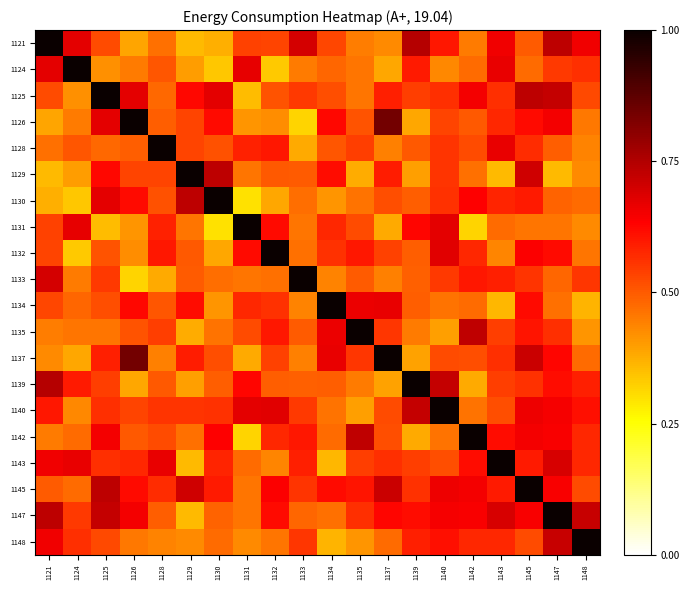

Reading left to right, what are all the values shown in this chart?

1121: 1121=1.0	1124=0.7	1125=0.5	1126=0.4	1128=0.5	1129=0.4	1130=0.4	1131=0.5	1132=0.5	1133=0.7	1134=0.5	1135=0.4	1137=0.4	1139=0.7	1140=0.6	1142=0.5	1143=0.7	1145=0.5	1147=0.7	1148=0.7
1124: 1121=0.7	1124=1.0	1125=0.4	1126=0.5	1128=0.5	1129=0.4	1130=0.3	1131=0.7	1132=0.3	1133=0.5	1134=0.5	1135=0.5	1137=0.4	1139=0.6	1140=0.4	1142=0.5	1143=0.7	1145=0.5	1147=0.5	1148=0.6
1125: 1121=0.5	1124=0.4	1125=1.0	1126=0.7	1128=0.5	1129=0.6	1130=0.7	1131=0.4	1132=0.5	1133=0.5	1134=0.5	1135=0.5	1137=0.6	1139=0.5	1140=0.6	1142=0.6	1143=0.6	1145=0.7	1147=0.7	1148=0.5
1126: 1121=0.4	1124=0.5	1125=0.7	1126=1.0	1128=0.5	1129=0.5	1130=0.6	1131=0.4	1132=0.4	1133=0.3	1134=0.6	1135=0.5	1137=0.8	1139=0.4	1140=0.5	1142=0.5	1143=0.6	1145=0.6	1147=0.6	1148=0.5
1128: 1121=0.5	1124=0.5	1125=0.5	1126=0.5	1128=1.0	1129=0.5	1130=0.5	1131=0.6	1132=0.6	1133=0.4	1134=0.5	1135=0.5	1137=0.4	1139=0.5	1140=0.6	1142=0.5	1143=0.7	1145=0.6	1147=0.5	1148=0.4
1129: 1121=0.4	1124=0.4	1125=0.6	1126=0.5	1128=0.5	1129=1.0	1130=0.7	1131=0.5	1132=0.5	1133=0.5	1134=0.6	1135=0.4	1137=0.6	1139=0.4	1140=0.6	1142=0.5	1143=0.4	1145=0.7	1147=0.4	1148=0.4
1130: 1121=0.4	1124=0.3	1125=0.7	1126=0.6	1128=0.5	1129=0.7	1130=1.0	1131=0.3	1132=0.4	1133=0.5	1134=0.4	1135=0.5	1137=0.5	1139=0.5	1140=0.6	1142=0.6	1143=0.6	1145=0.6	1147=0.5	1148=0.5
1131: 1121=0.5	1124=0.7	1125=0.4	1126=0.4	1128=0.6	1129=0.5	1130=0.3	1131=1.0	1132=0.6	1133=0.5	1134=0.6	1135=0.5	1137=0.4	1139=0.6	1140=0.7	1142=0.3	1143=0.5	1145=0.5	1147=0.5	1148=0.4
1132: 1121=0.5	1124=0.3	1125=0.5	1126=0.4	1128=0.6	1129=0.5	1130=0.4	1131=0.6	1132=1.0	1133=0.5	1134=0.6	1135=0.6	1137=0.5	1139=0.5	1140=0.7	1142=0.6	1143=0.4	1145=0.6	1147=0.6	1148=0.5
1133: 1121=0.7	1124=0.5	1125=0.5	1126=0.3	1128=0.4	1129=0.5	1130=0.5	1131=0.5	1132=0.5	1133=1.0	1134=0.4	1135=0.5	1137=0.4	1139=0.5	1140=0.5	1142=0.6	1143=0.6	1145=0.6	1147=0.5	1148=0.6
1134: 1121=0.5	1124=0.5	1125=0.5	1126=0.6	1128=0.5	1129=0.6	1130=0.4	1131=0.6	1132=0.6	1133=0.4	1134=1.0	1135=0.7	1137=0.7	1139=0.5	1140=0.5	1142=0.5	1143=0.4	1145=0.6	1147=0.5	1148=0.4
1135: 1121=0.4	1124=0.5	1125=0.5	1126=0.5	1128=0.5	1129=0.4	1130=0.5	1131=0.5	1132=0.6	1133=0.5	1134=0.7	1135=1.0	1137=0.6	1139=0.5	1140=0.4	1142=0.7	1143=0.5	1145=0.6	1147=0.6	1148=0.4
1137: 1121=0.4	1124=0.4	1125=0.6	1126=0.8	1128=0.4	1129=0.6	1130=0.5	1131=0.4	1132=0.5	1133=0.4	1134=0.7	1135=0.6	1137=1.0	1139=0.4	1140=0.5	1142=0.5	1143=0.6	1145=0.7	1147=0.6	1148=0.5
1139: 1121=0.7	1124=0.6	1125=0.5	1126=0.4	1128=0.5	1129=0.4	1130=0.5	1131=0.6	1132=0.5	1133=0.5	1134=0.5	1135=0.5	1137=0.4	1139=1.0	1140=0.7	1142=0.4	1143=0.5	1145=0.6	1147=0.6	1148=0.6
1140: 1121=0.6	1124=0.4	1125=0.6	1126=0.5	1128=0.6	1129=0.6	1130=0.6	1131=0.7	1132=0.7	1133=0.5	1134=0.5	1135=0.4	1137=0.5	1139=0.7	1140=1.0	1142=0.5	1143=0.5	1145=0.7	1147=0.6	1148=0.6
1142: 1121=0.5	1124=0.5	1125=0.6	1126=0.5	1128=0.5	1129=0.5	1130=0.6	1131=0.3	1132=0.6	1133=0.6	1134=0.5	1135=0.7	1137=0.5	1139=0.4	1140=0.5	1142=1.0	1143=0.6	1145=0.6	1147=0.6	1148=0.6
1143: 1121=0.7	1124=0.7	1125=0.6	1126=0.6	1128=0.7	1129=0.4	1130=0.6	1131=0.5	1132=0.4	1133=0.6	1134=0.4	1135=0.5	1137=0.6	1139=0.5	1140=0.5	1142=0.6	1143=1.0	1145=0.6	1147=0.7	1148=0.6
1145: 1121=0.5	1124=0.5	1125=0.7	1126=0.6	1128=0.6	1129=0.7	1130=0.6	1131=0.5	1132=0.6	1133=0.6	1134=0.6	1135=0.6	1137=0.7	1139=0.6	1140=0.7	1142=0.6	1143=0.6	1145=1.0	1147=0.6	1148=0.5
1147: 1121=0.7	1124=0.5	1125=0.7	1126=0.6	1128=0.5	1129=0.4	1130=0.5	1131=0.5	1132=0.6	1133=0.5	1134=0.5	1135=0.6	1137=0.6	1139=0.6	1140=0.6	1142=0.6	1143=0.7	1145=0.6	1147=1.0	1148=0.7
1148: 1121=0.7	1124=0.6	1125=0.5	1126=0.5	1128=0.4	1129=0.4	1130=0.5	1131=0.4	1132=0.5	1133=0.6	1134=0.4	1135=0.4	1137=0.5	1139=0.6	1140=0.6	1142=0.6	1143=0.6	1145=0.5	1147=0.7	1148=1.0